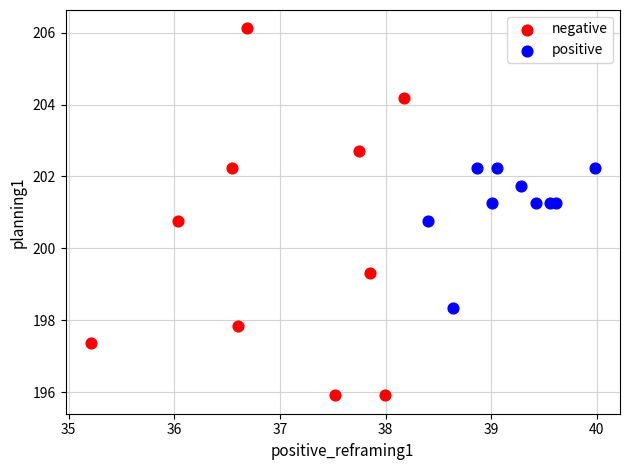

Which series reaches the minimum Y coordinate?

negative